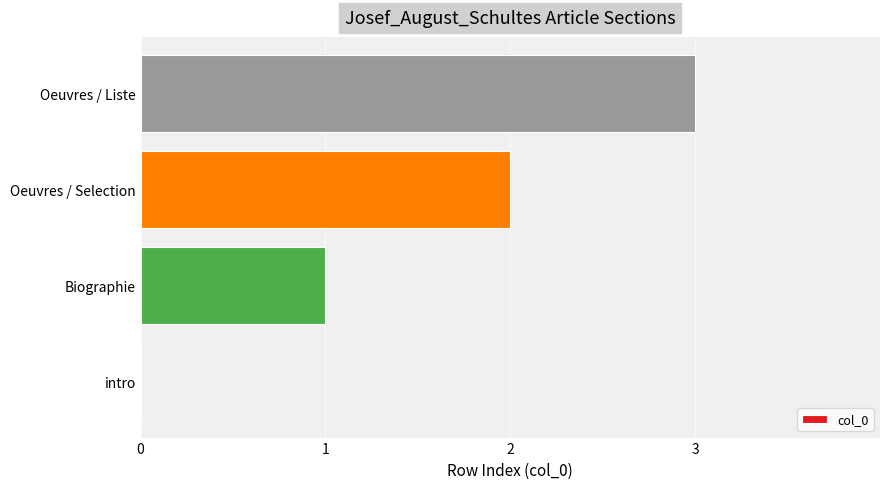

Which category has the highest value across all series?

Oeuvres / Liste